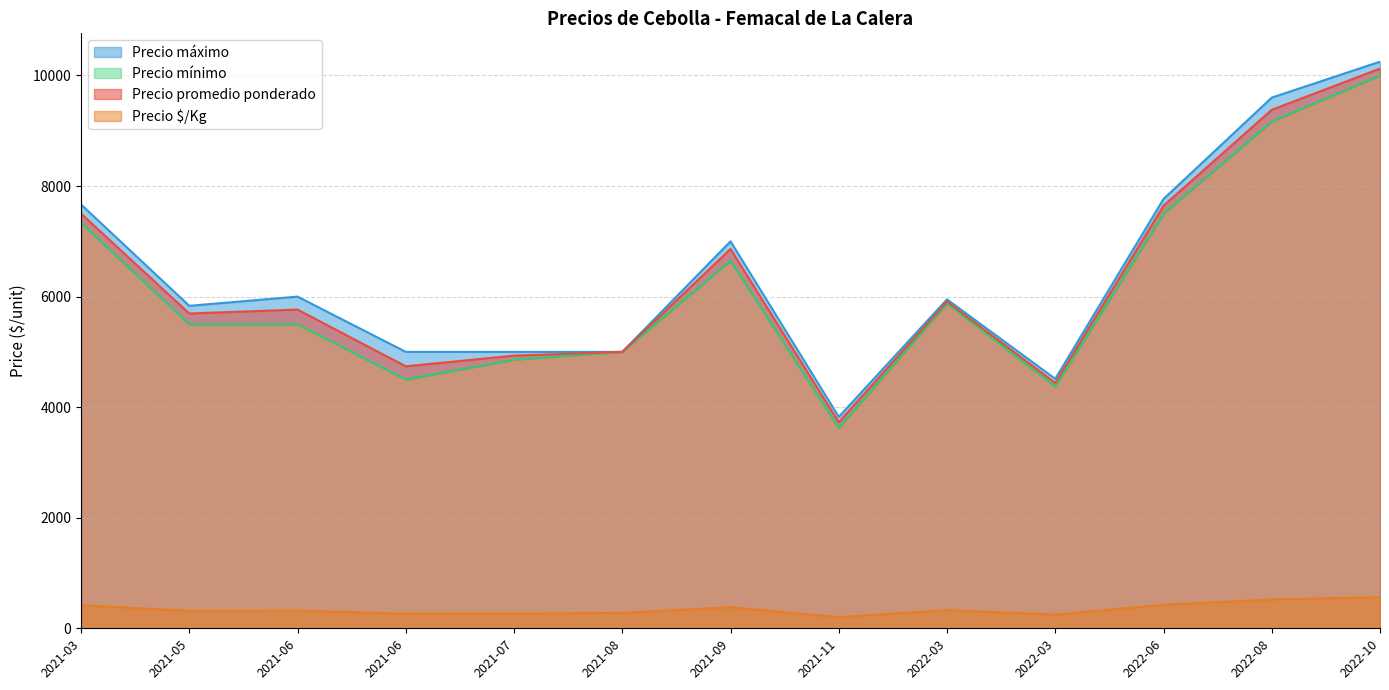

What is the label of the 23rd point from the right?

2022-03-02